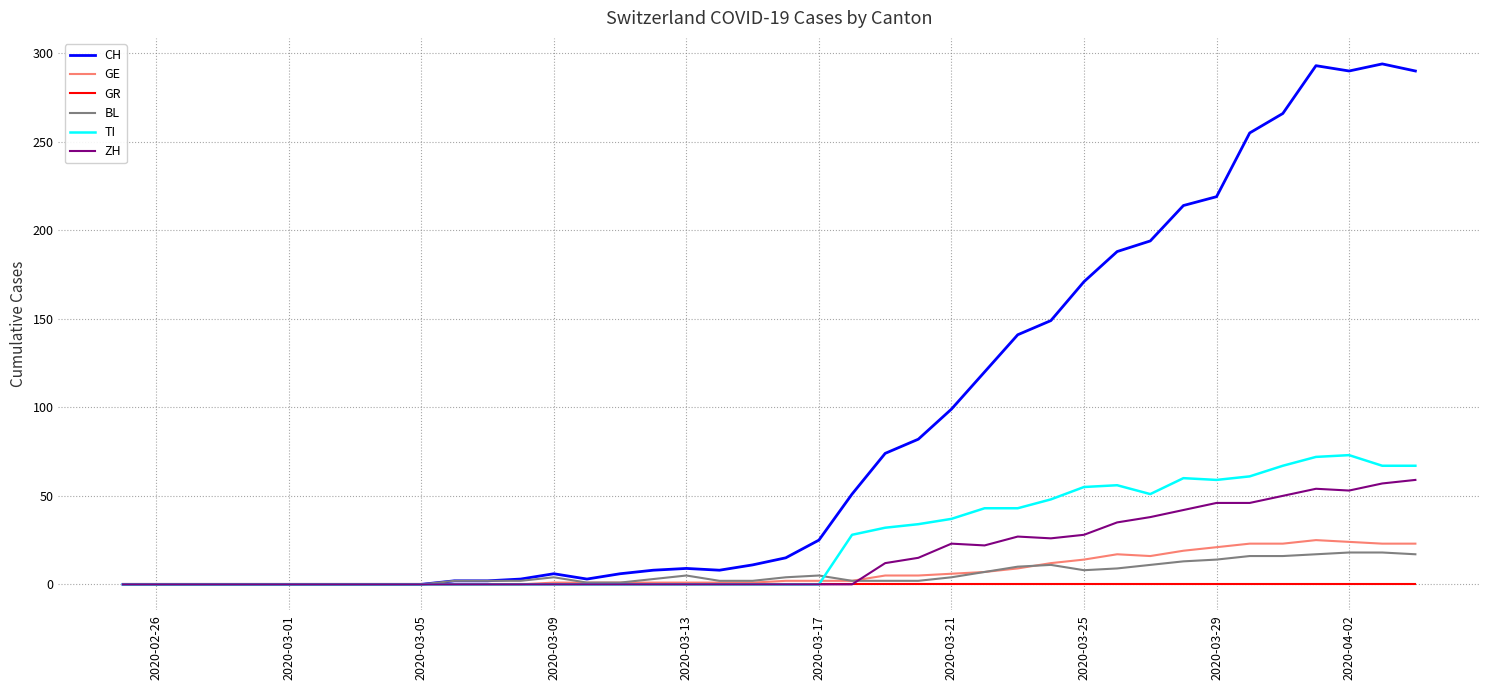

True or false: CH has more than 1 points higher than both neighbors.

True